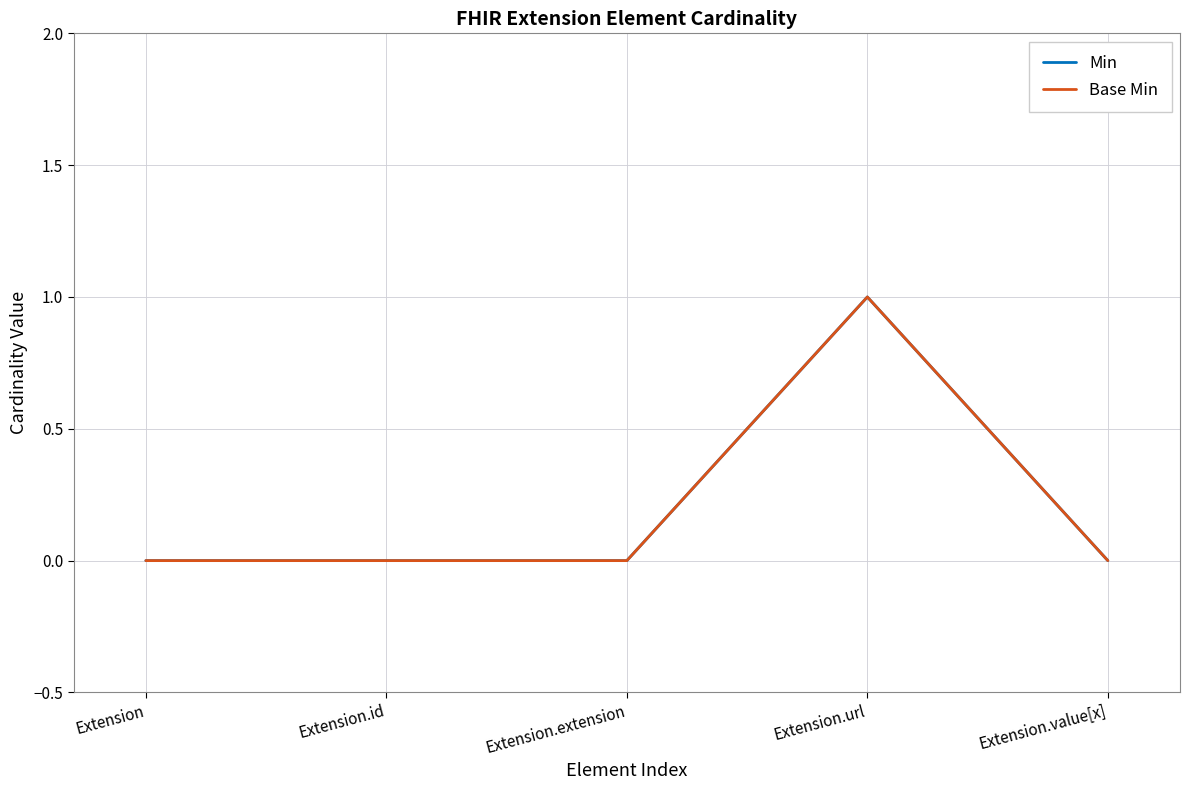

Where is Base Min nearest to the value 0?

Extension